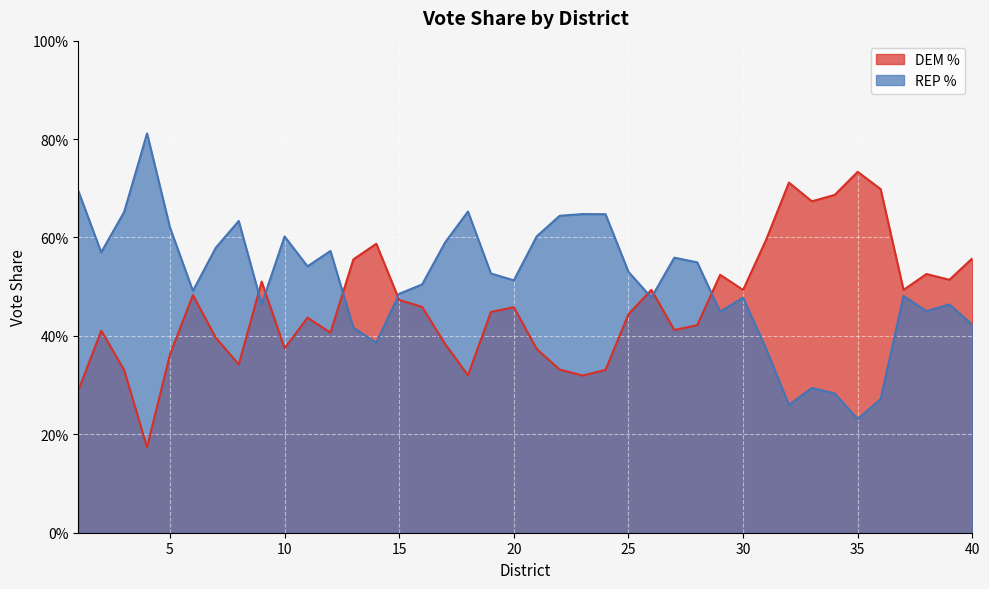

Is the value of REP % at 32 greater than the value of DEM % at 3?

No